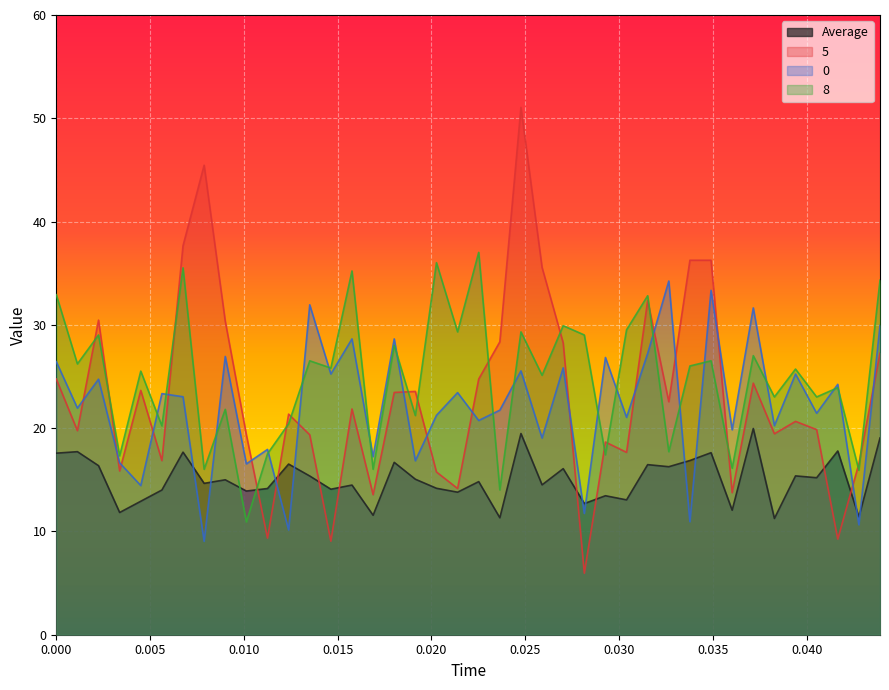

What is the value of the 0 point at the 27th from the left?

26.8